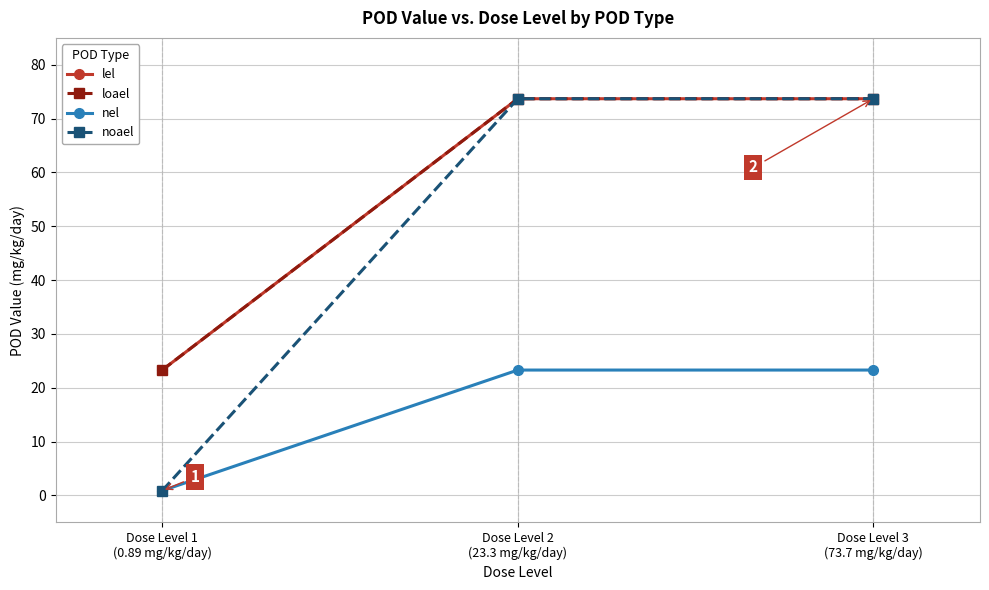

Which series has the largest total across all categories?

lel